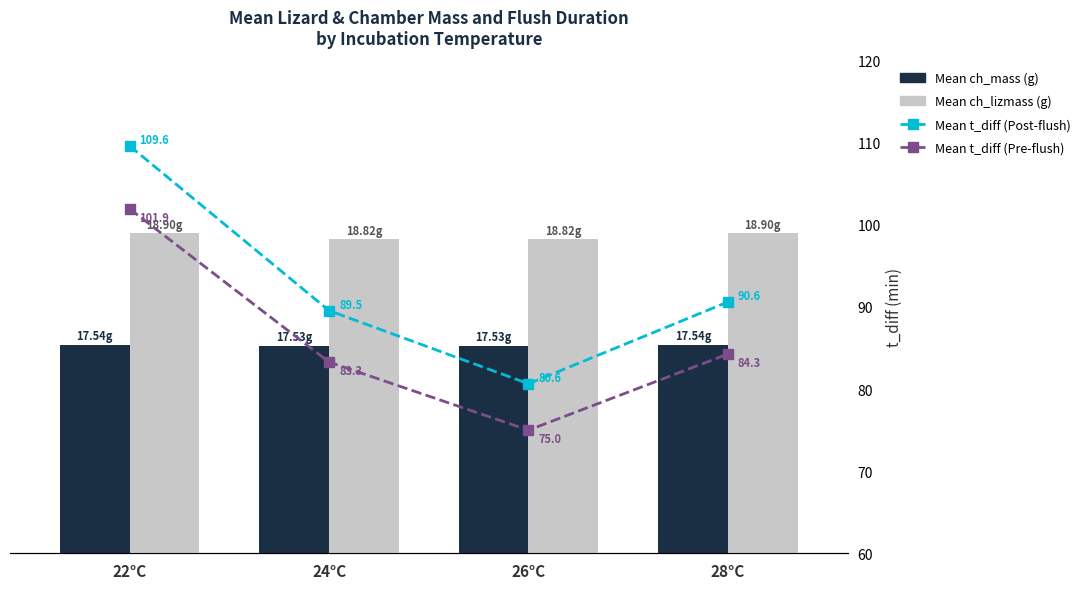

What is the average value of the Mean ch_mass series?

17.5